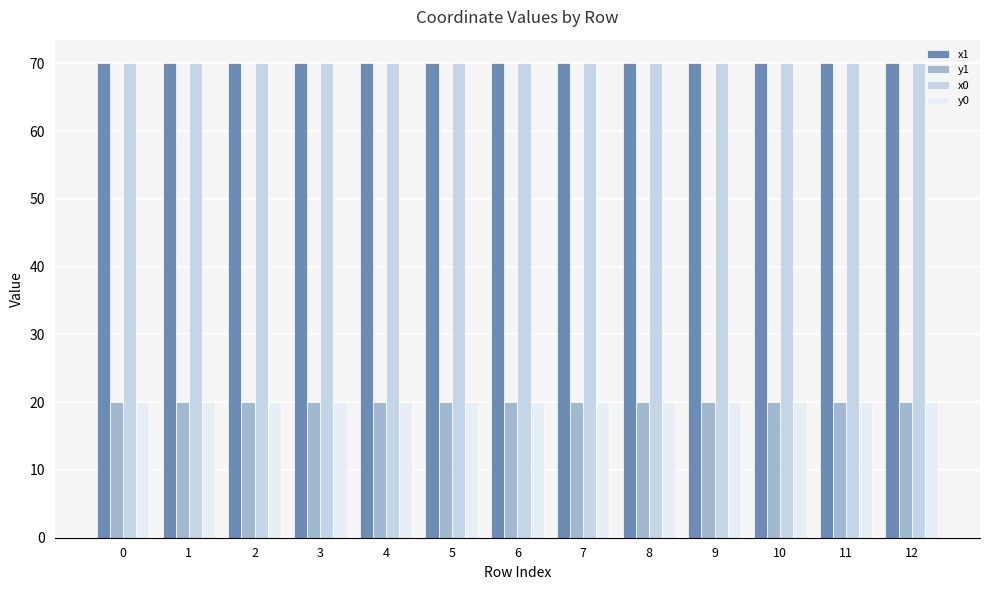

Is it true that y0 equals 27.2 at 10?

False